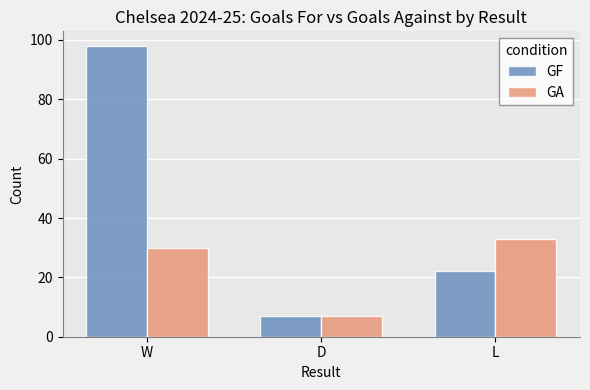

Rank the series by their average value, from highest to lowest.

GF, GA